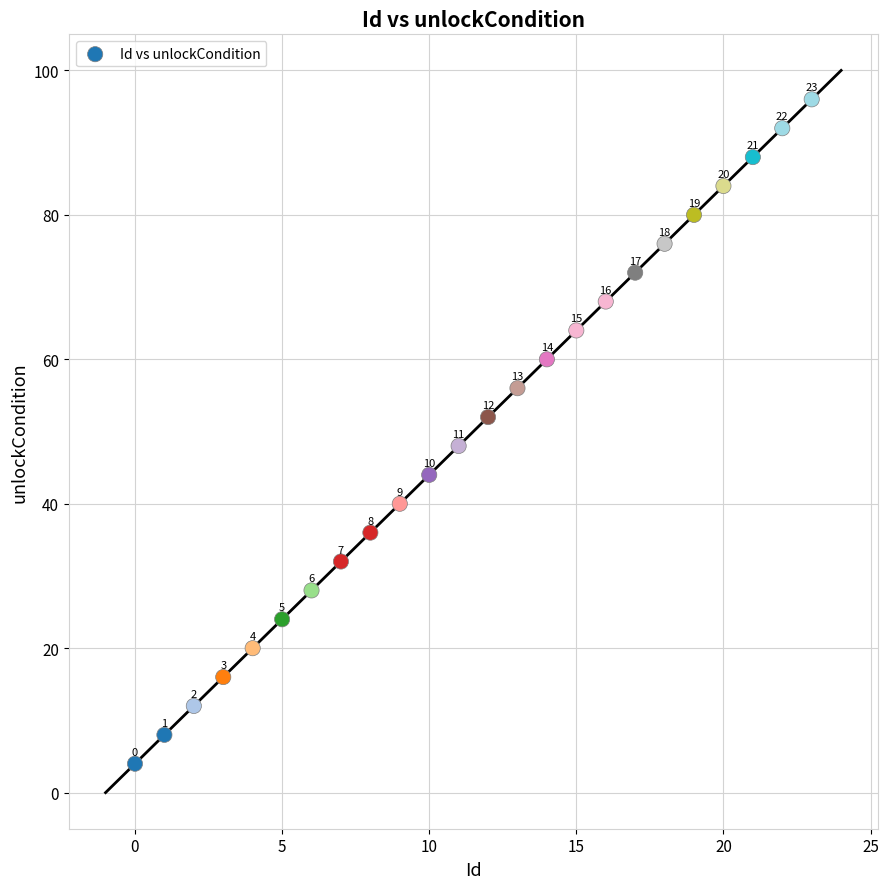

What Y value in the scatter plot is closest to 50?

48